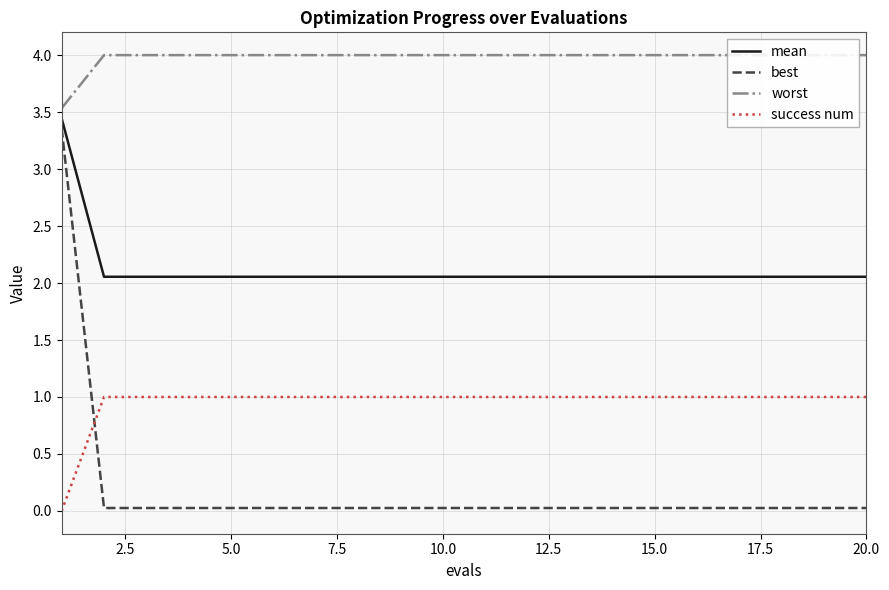

What is the highest value of the success num series?

1.0